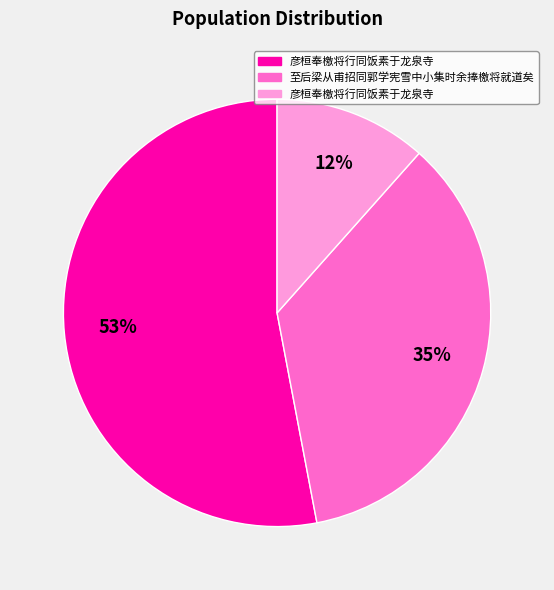

To the nearest percent, what is the average slice percentage?

33%